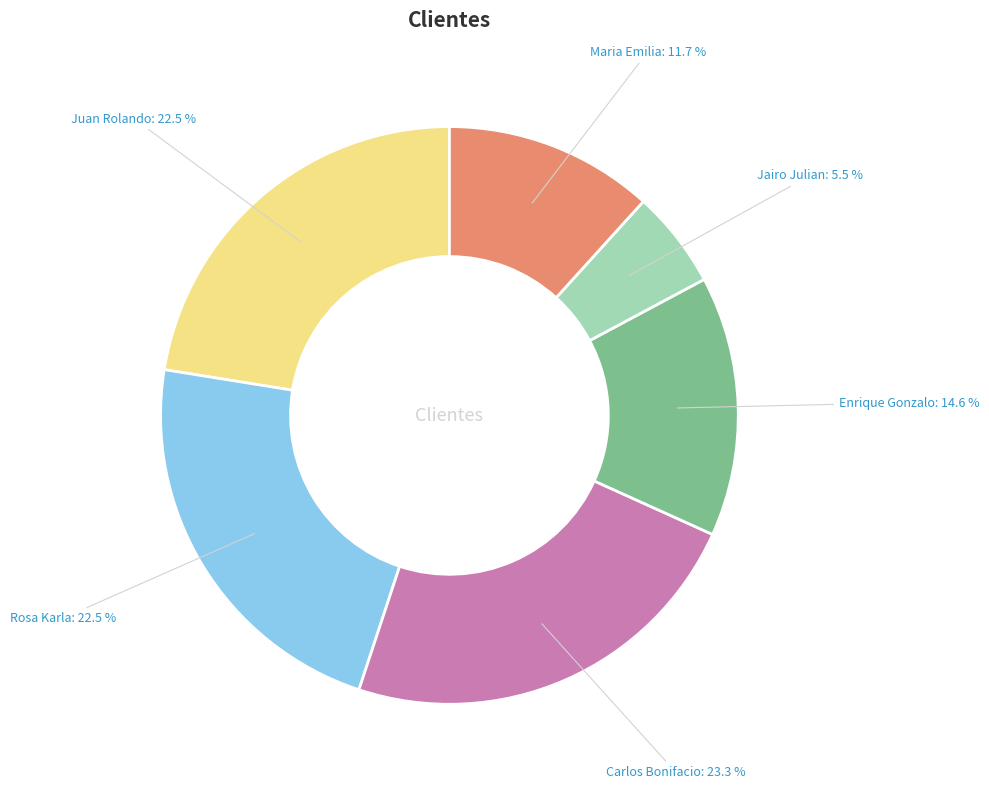

Does any single category account for the majority?

No